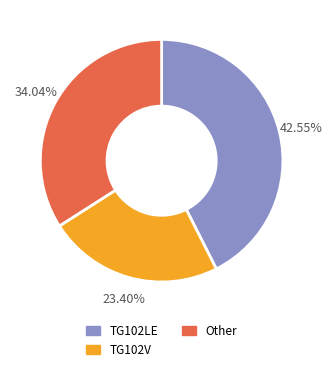

The Other slice represents 34% of the pie. True or false?

True